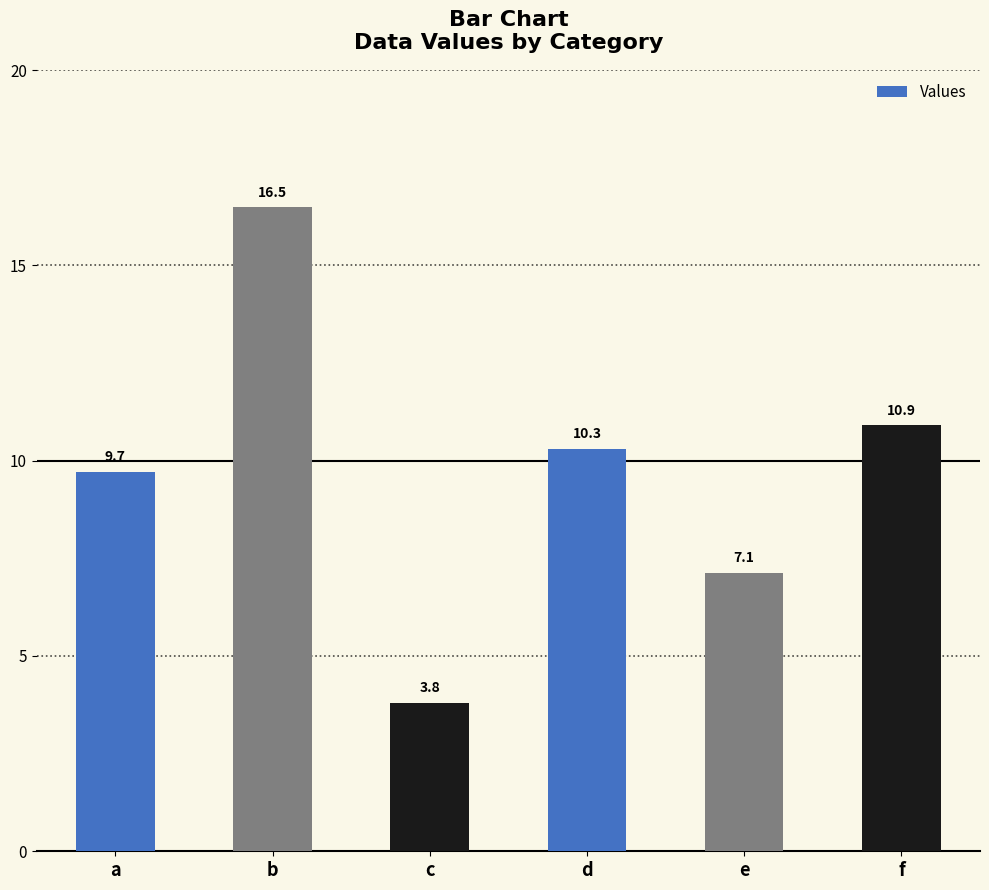

What is the change in value from e to f?

+3.8